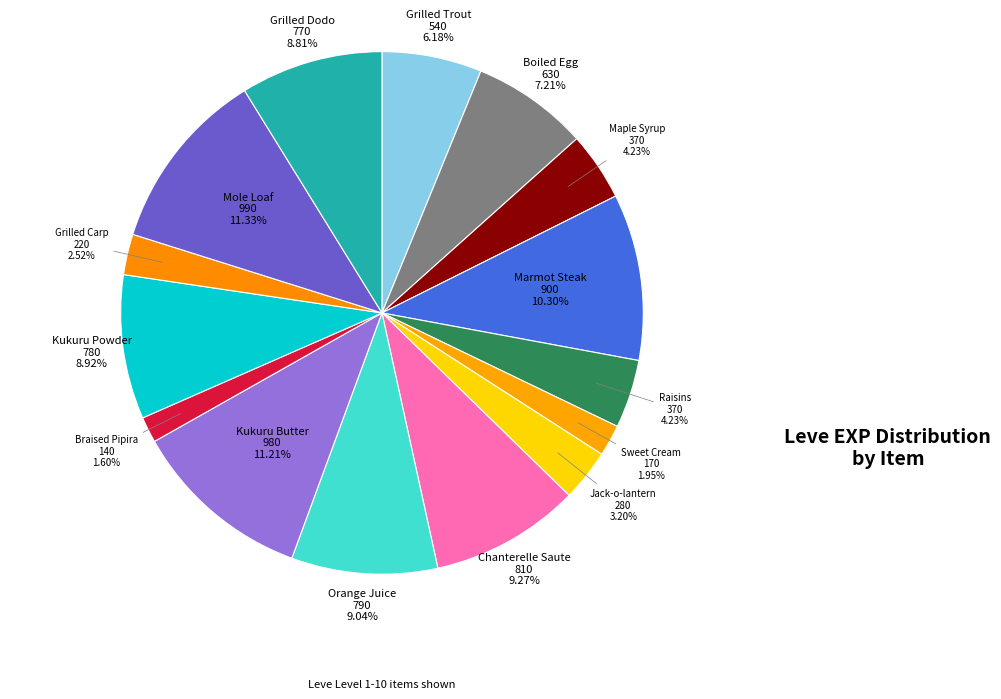

To the nearest percent, what is the combined percentage of Orange Juice and Boiled Egg?

16%